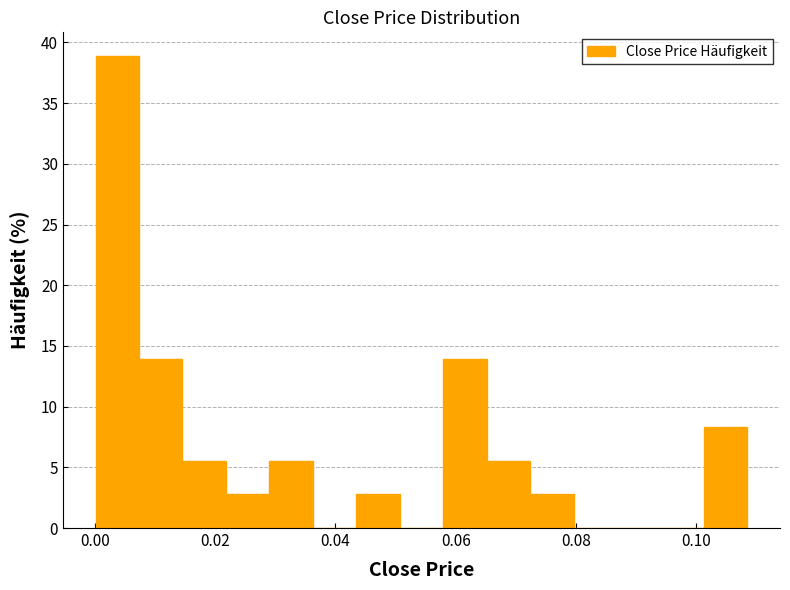

Around what value on the x-axis is the tallest bar? Give the approximate position of its centre, as read against the axis.

0.004